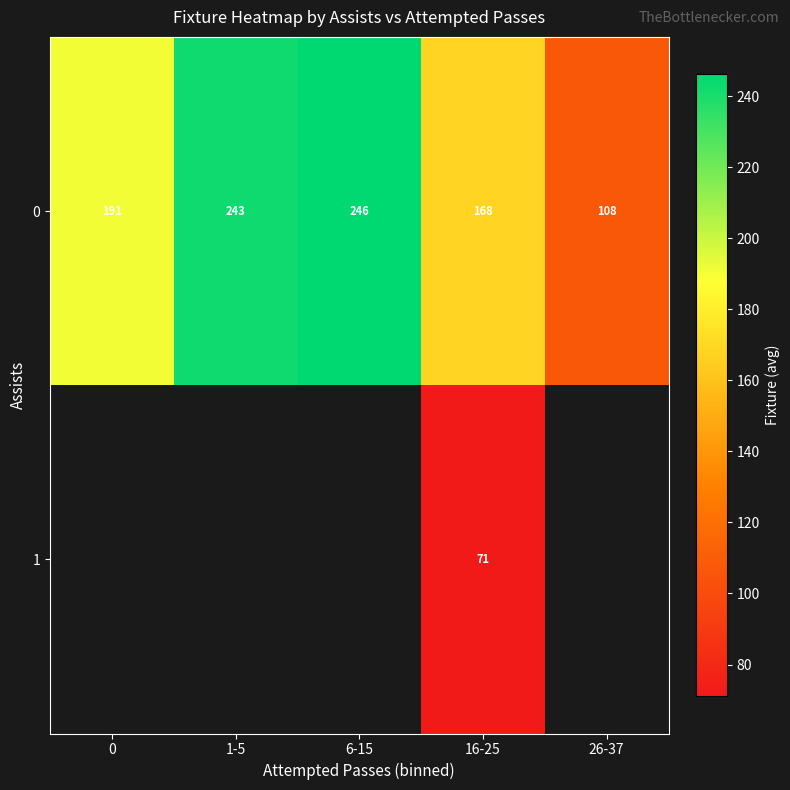

Is the value of 1 at 16-25 greater than the value of 0 at 26-37?

No